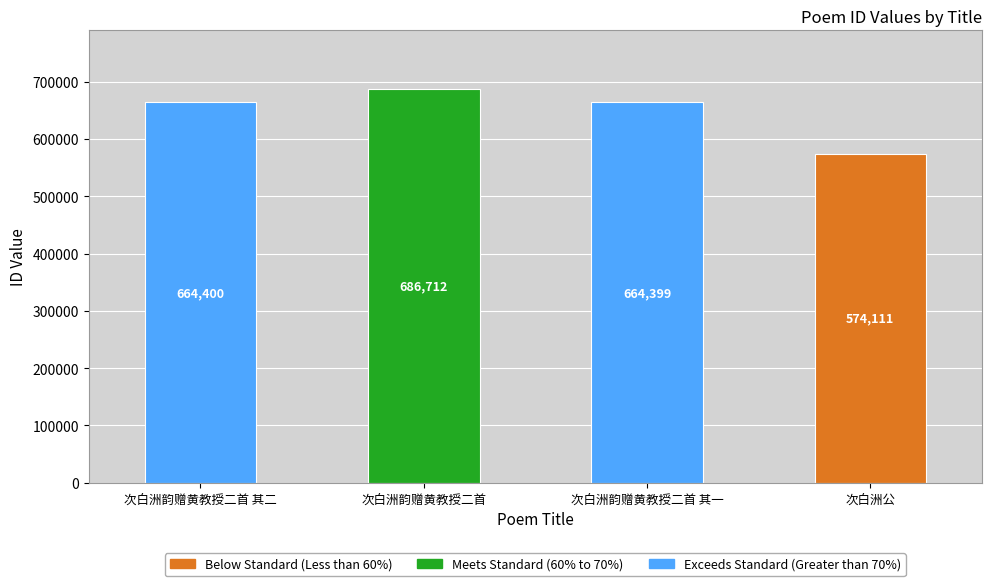

What is the ratio of the value at 次白洲公 to the value at 次白洲韵赠黄教授二首 其一?

0.9